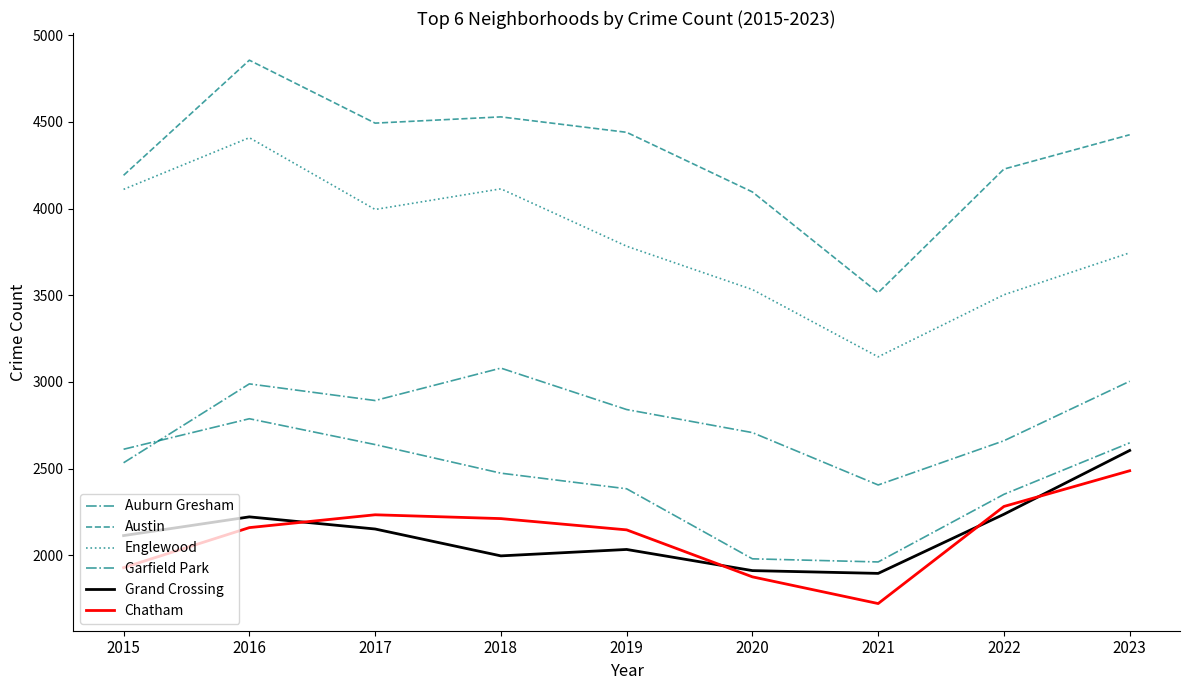

True or false: Garfield Park and Austin cross at least once.

False